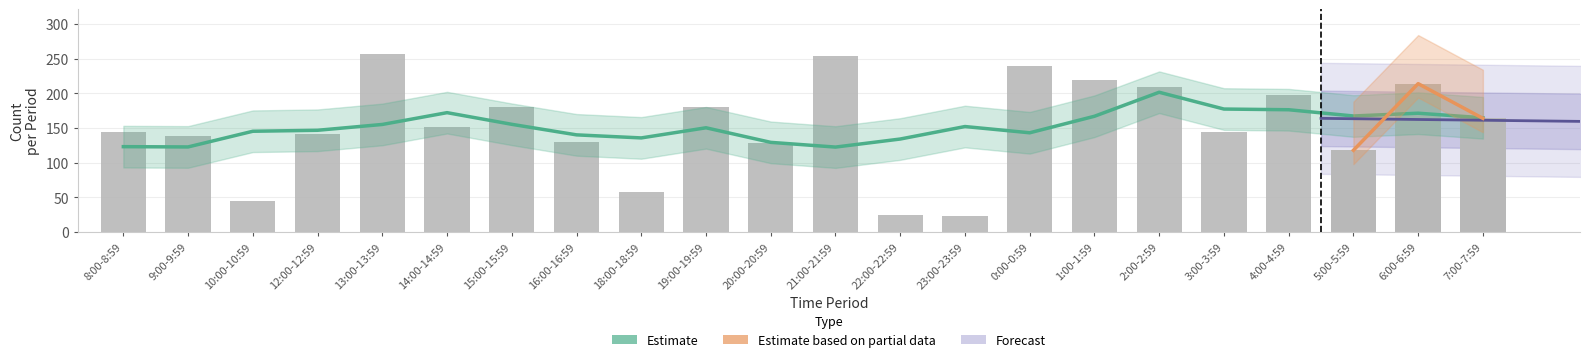

What is the label of the 4th bar from the right?

4:00-4:59